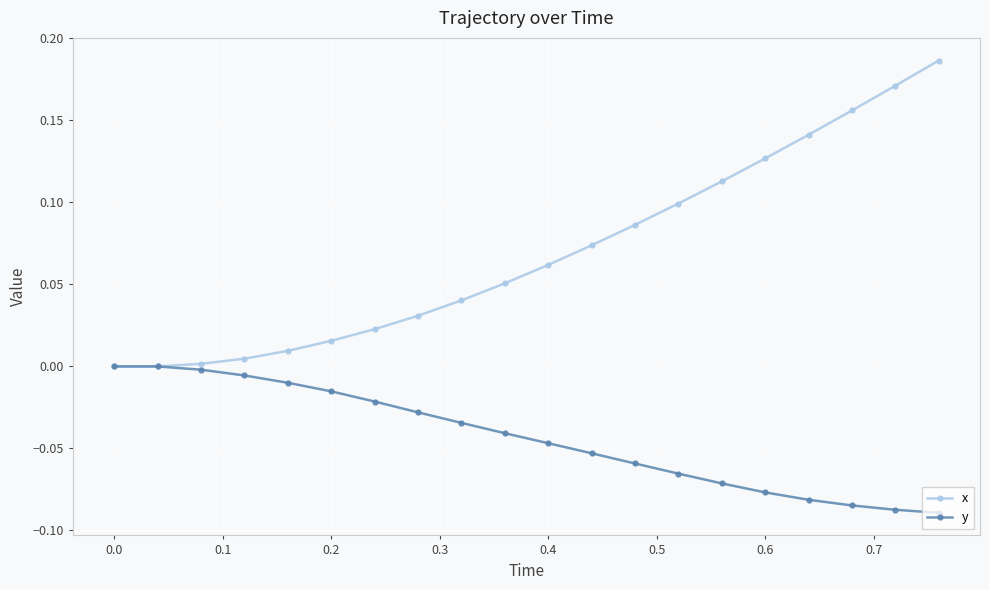

Which series has the largest total across all categories?

x